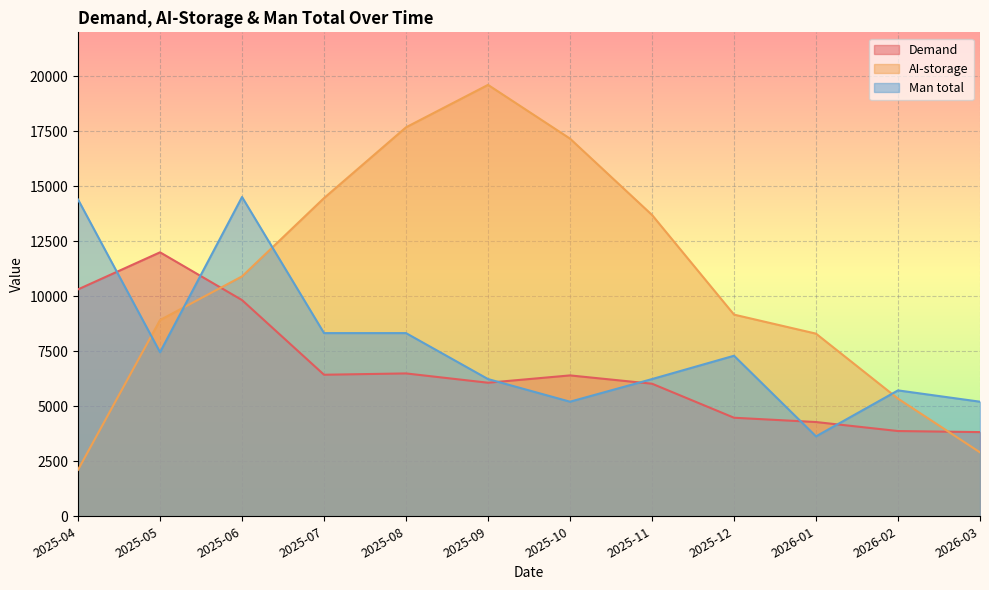

True or false: Man total has more than 2 interior local peaks.

True